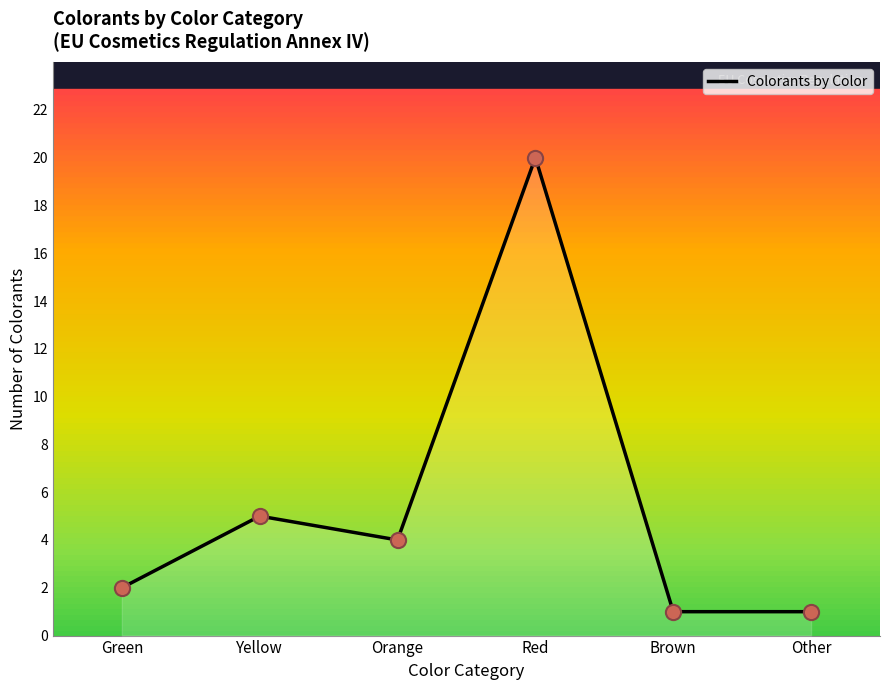

Which has a higher value, Green or Yellow?

Yellow